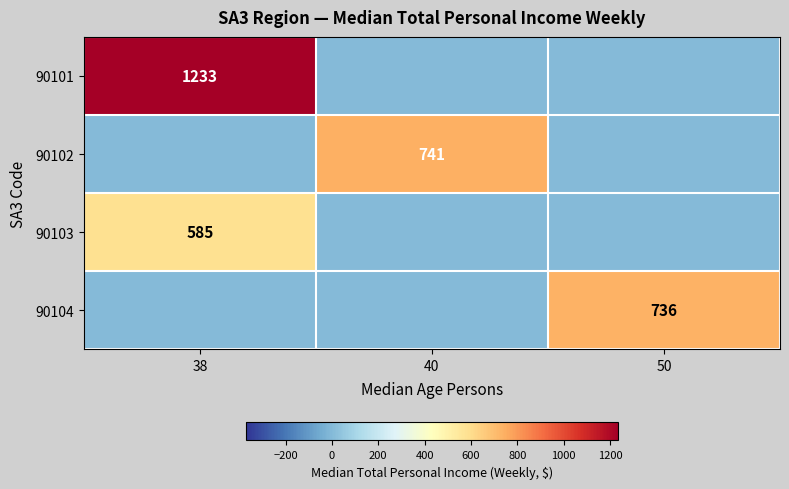

Is the value of 90101 at 38 greater than the value of 90102 at 40?

Yes